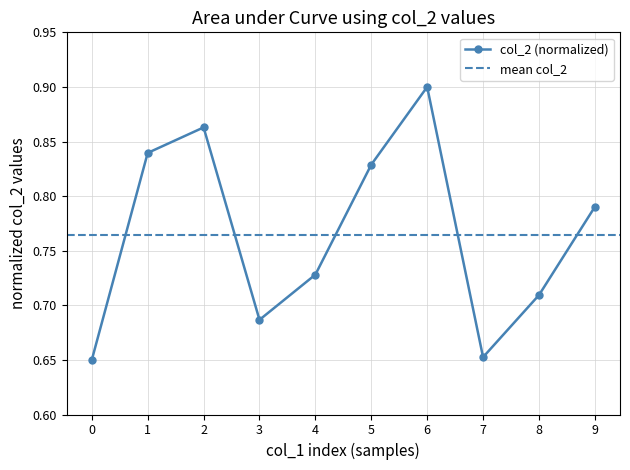

The value of col_2 (normalized) at 9 is 0.5. True or false?

False